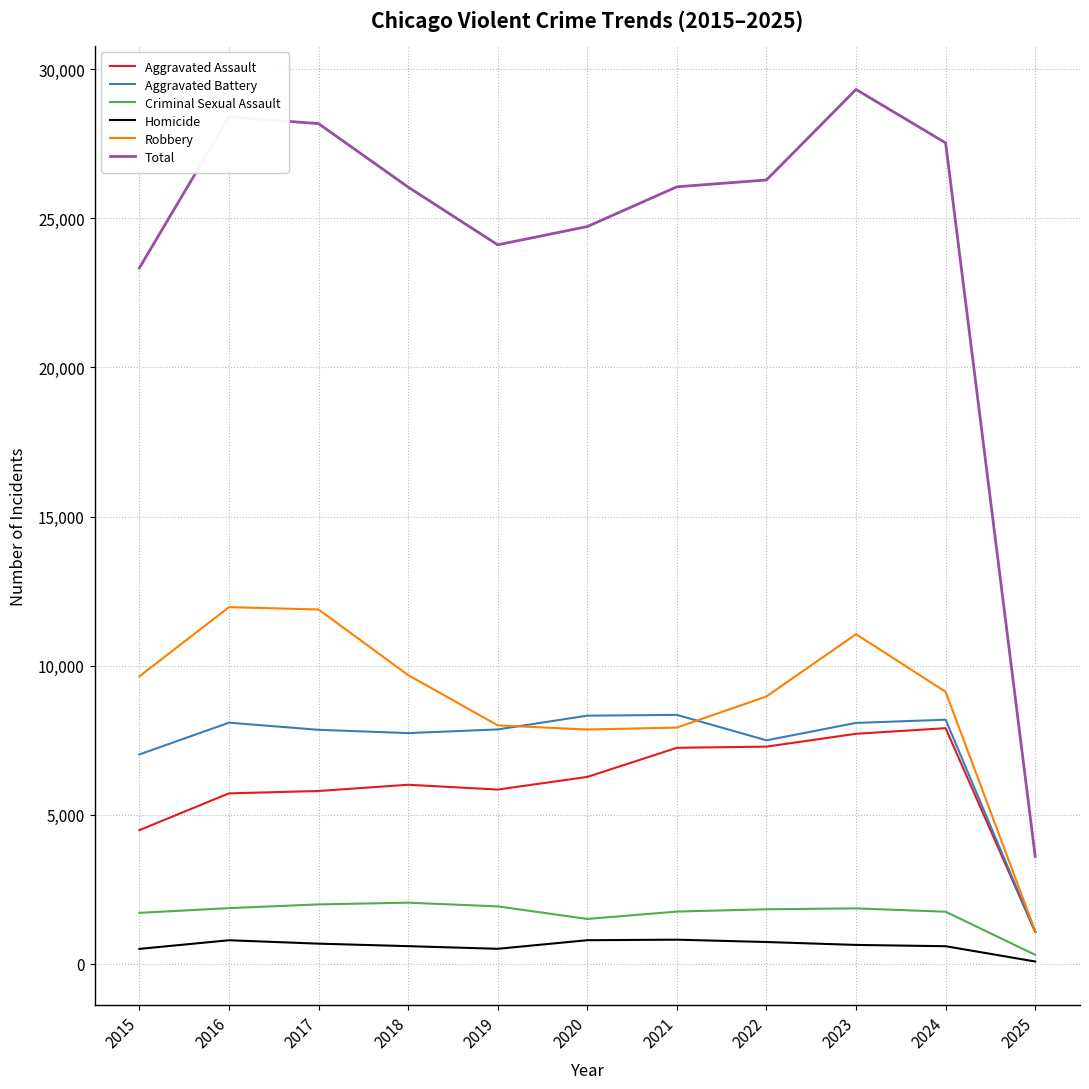

What is the maximum value for Total?

29326